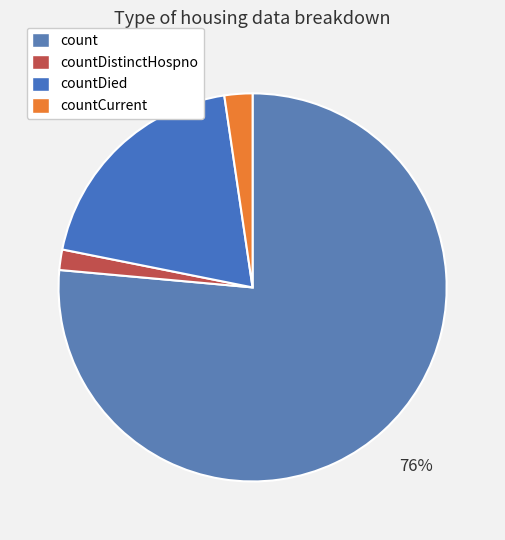

To the nearest percent, what portion does countDied represent?

20%